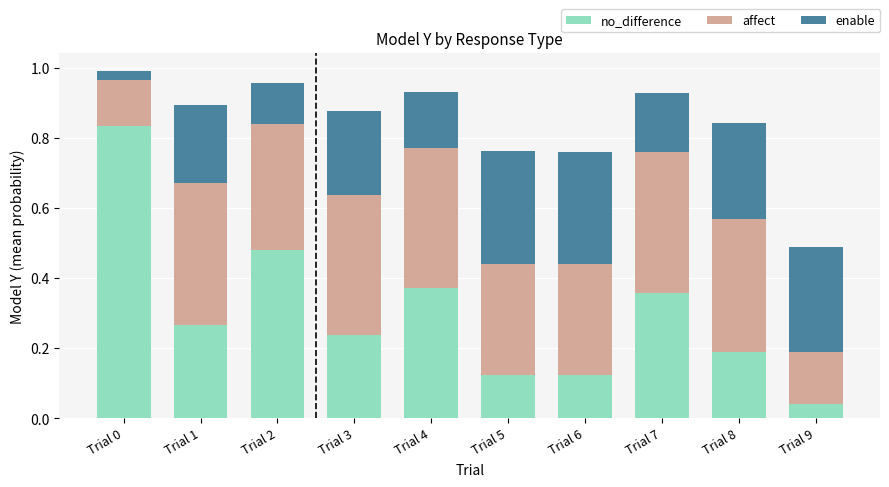

What is the total value across all series at Trial 7?

0.9